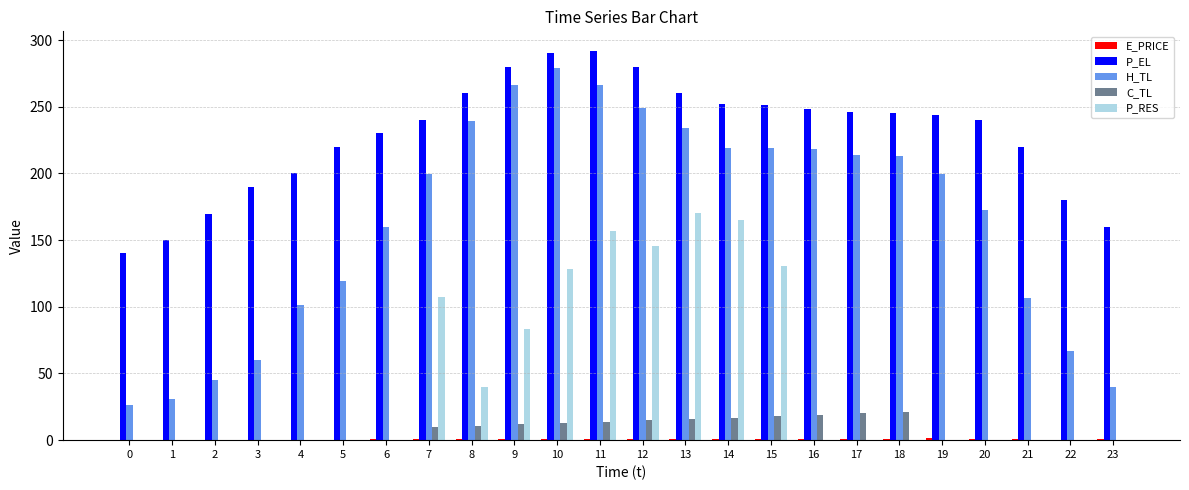

Is it true that C_TL equals 11.9 at 9?

True